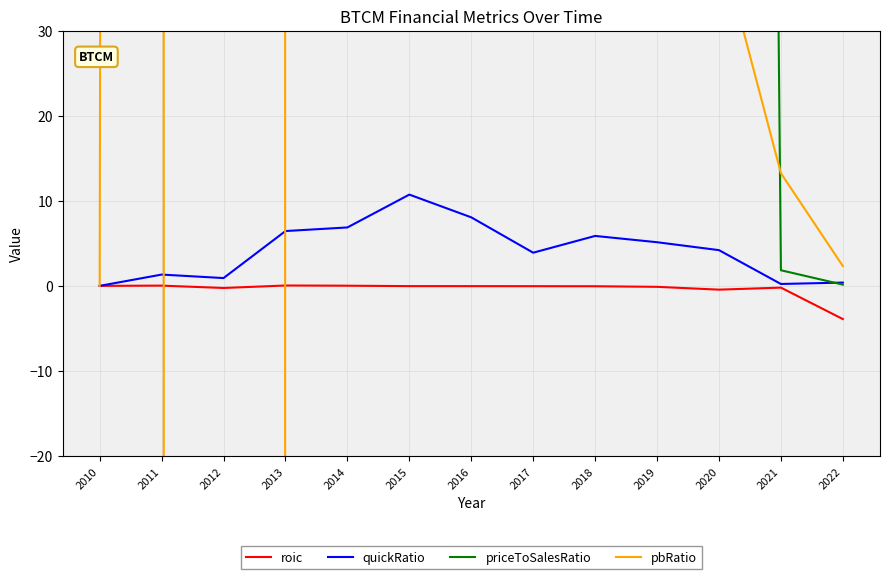

List the series in order of their peak value, lowest first.

roic, quickRatio, pbRatio, priceToSalesRatio